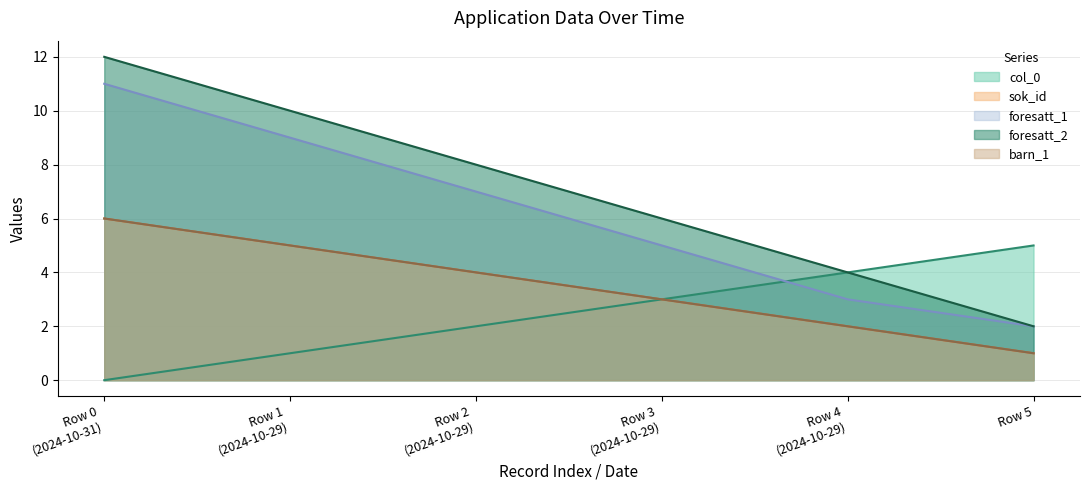

What is the greatest value displayed?

12